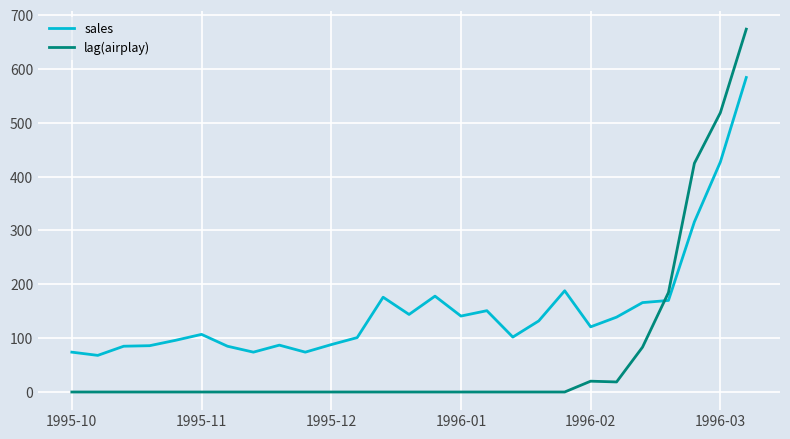

After their last crossing, which series has the higher values: lag(airplay) or sales?

lag(airplay)